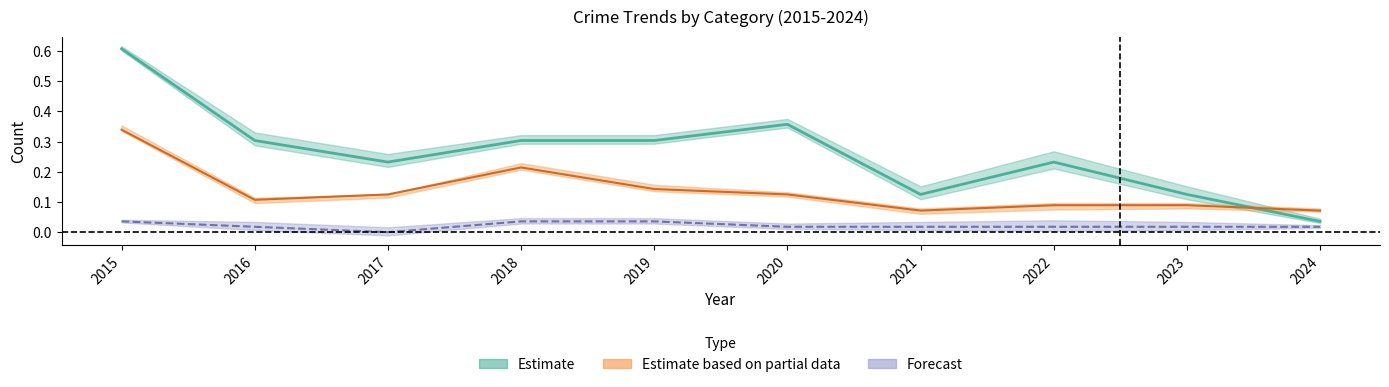

Which category has the lowest value in the Forecast series?

2017